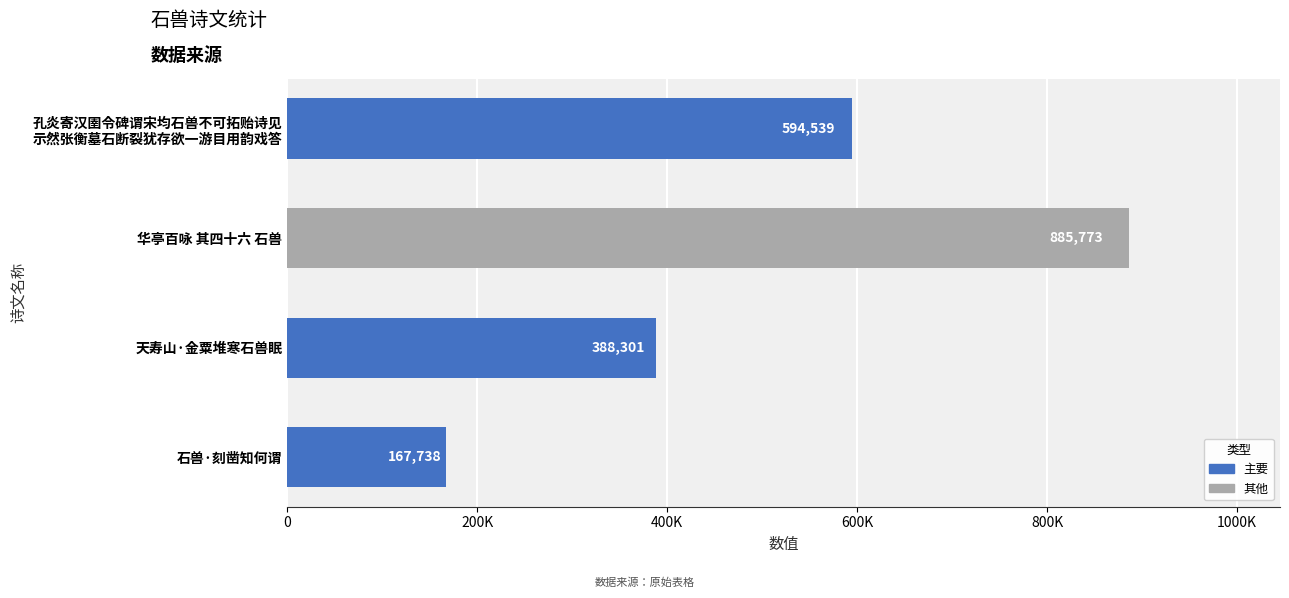

Does the chart contain any negative values?

No